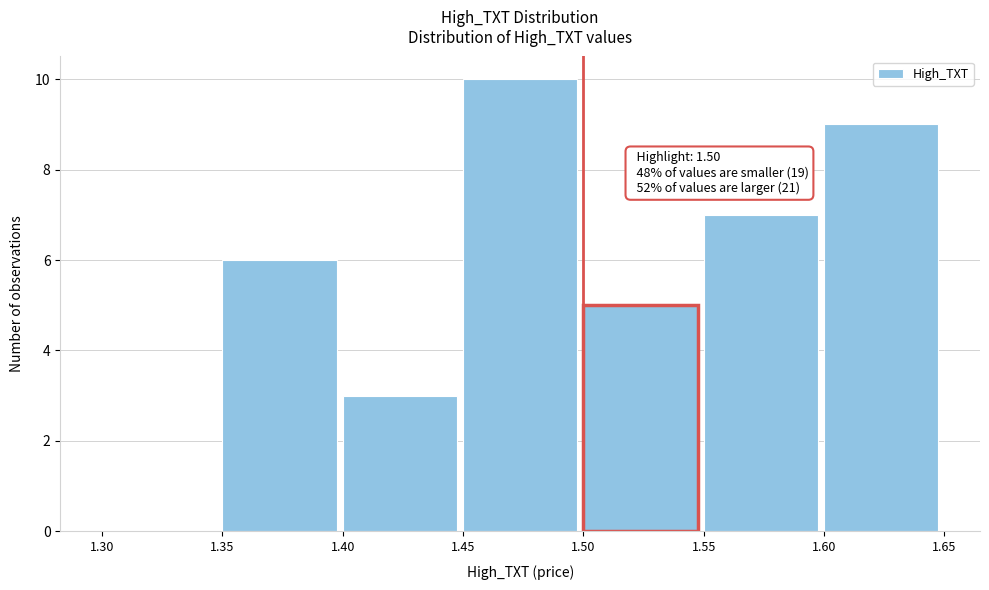

Which range on the x-axis has the tallest bar?

1.45 to 1.50